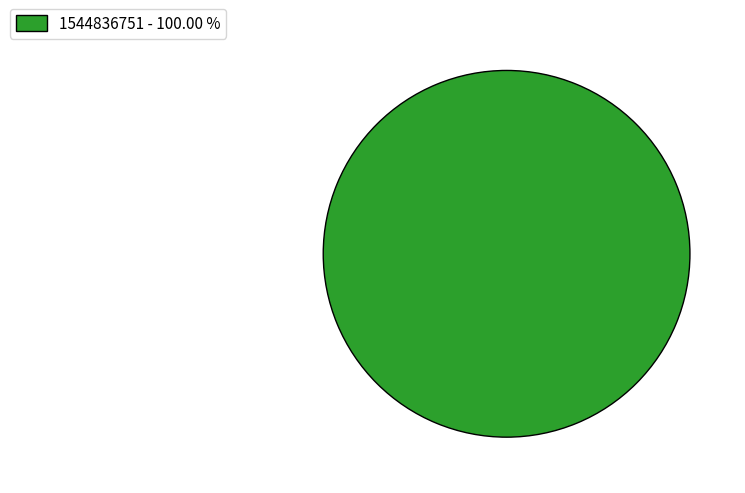

Rank the categories by value from highest to lowest.

1544836751 - 100.00 %